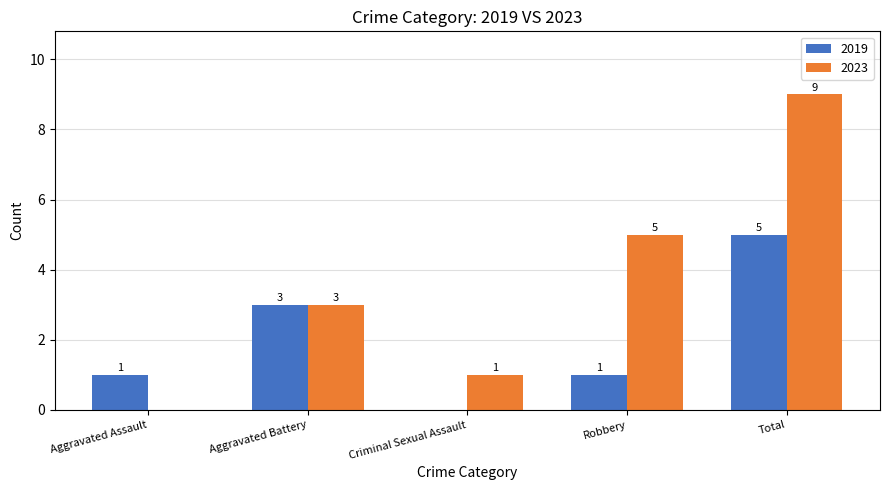

What is the greatest value displayed?

9